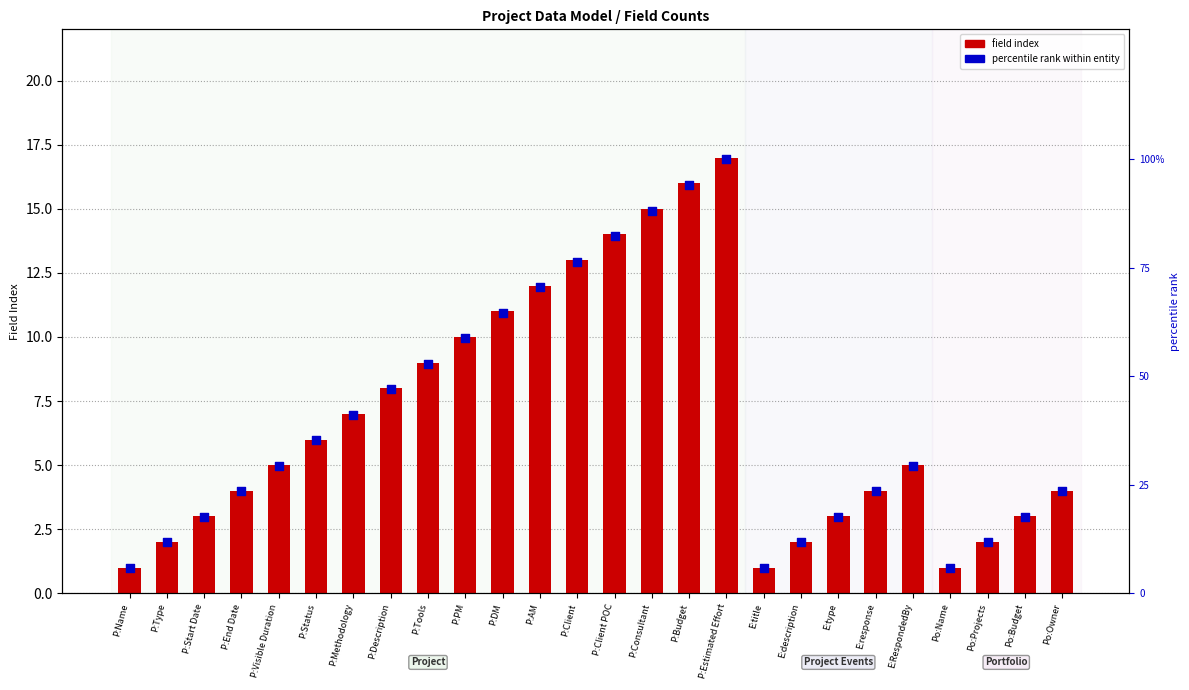

Is the value of field index at E:description greater than the value of percentile rank within entity at P:Consultant?

No